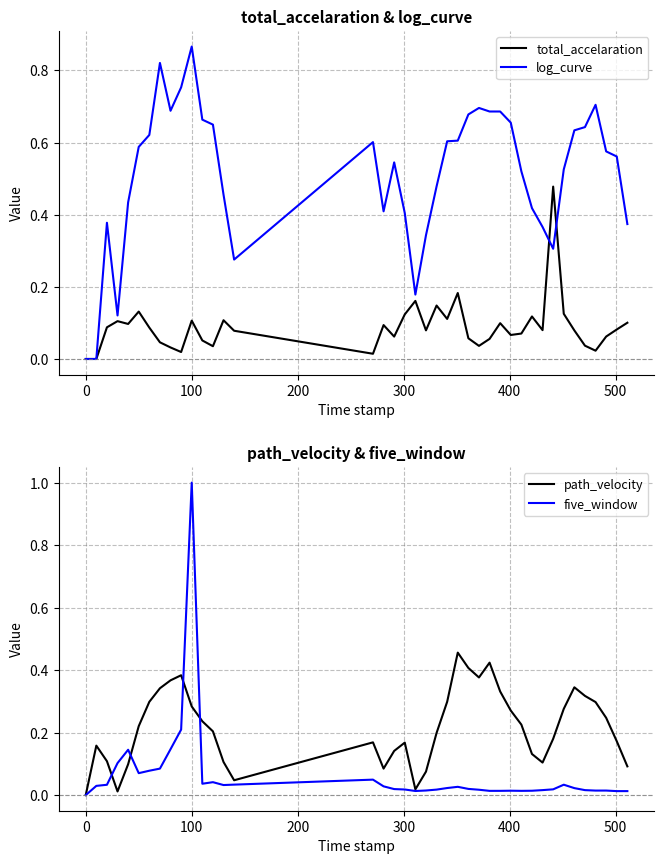

At which label does log_curve reach its peak?

100